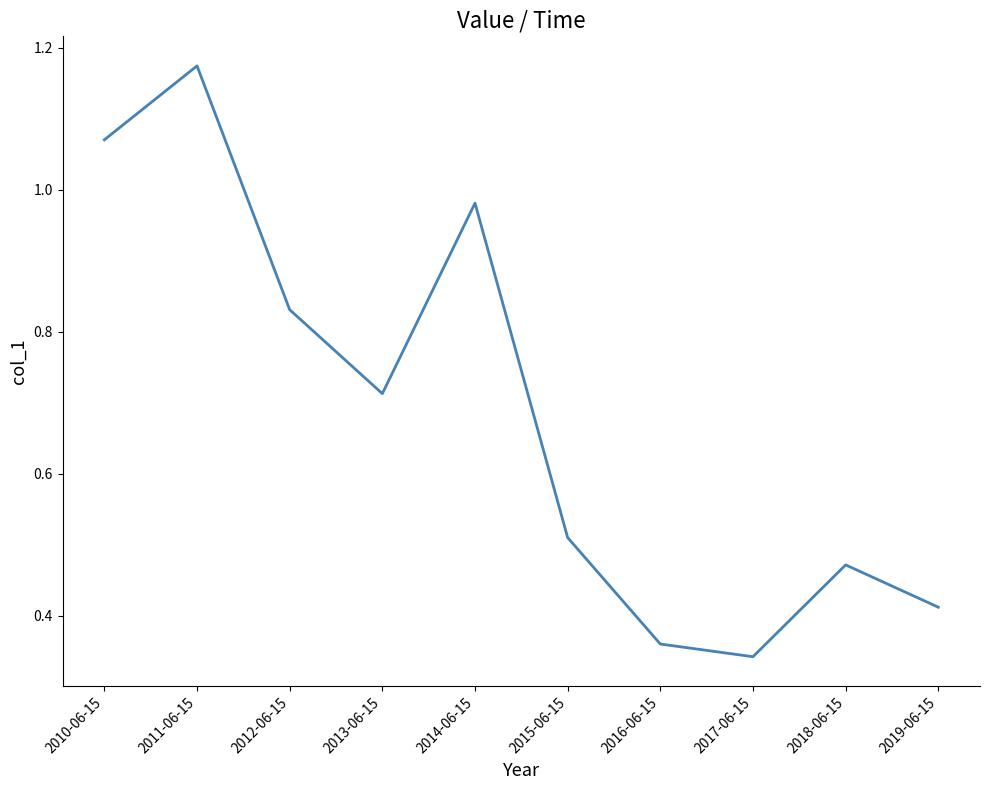

How many interior local valleys (lower than both neighbors) does the data have?

2